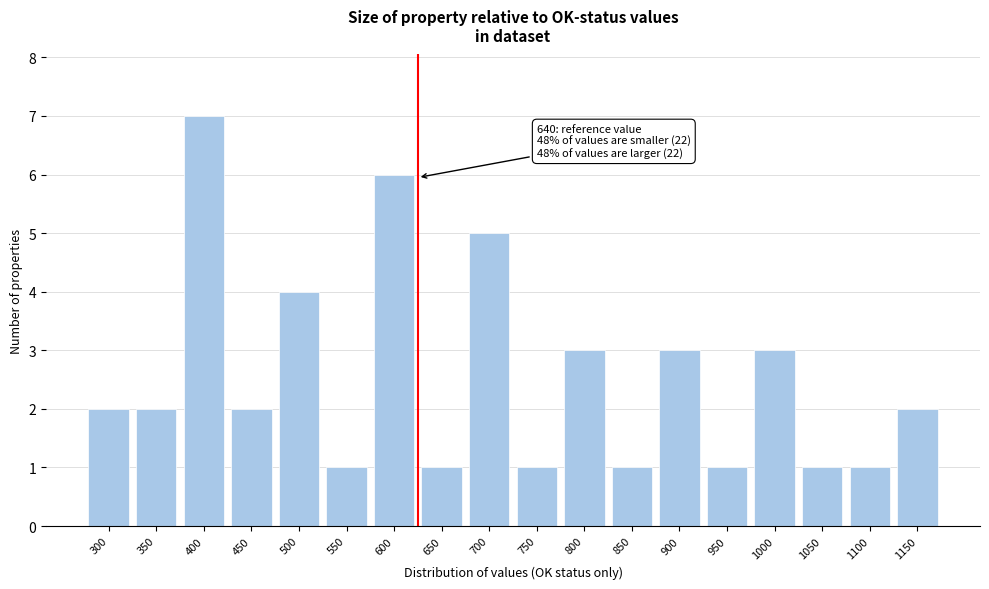

Reading left to right, transcribe all the data shown in this chart.

2	2	7	2	4	1	6	1	5	1	3	1	3	1	3	1	1	2